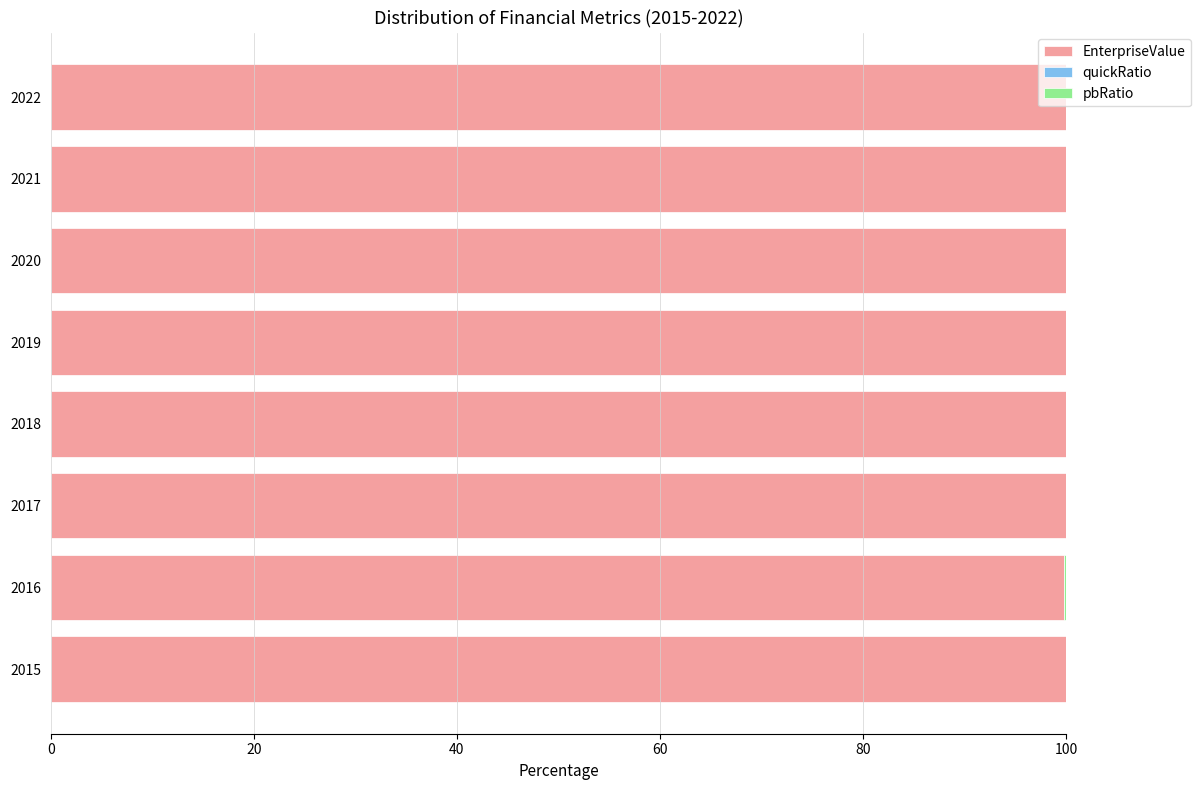

The value of EnterpriseValue at 2020 is 100.0. True or false?

True